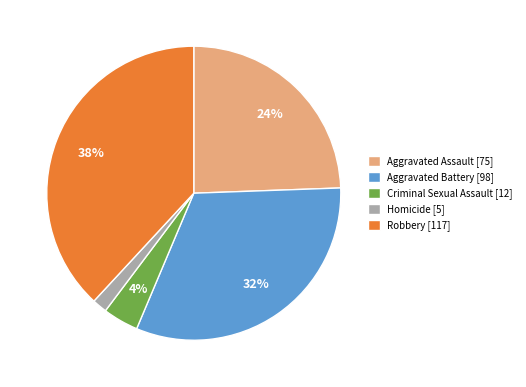

Combined, do Homicide [5] and Aggravated Battery [98] account for over 50%?

No